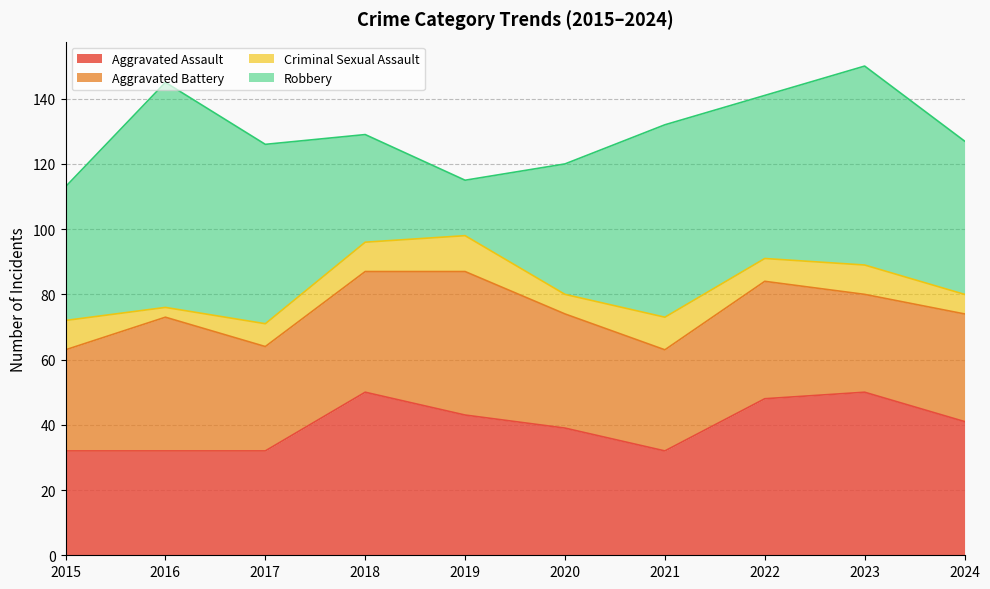

What is the difference between the highest and lowest values at 2020?

34